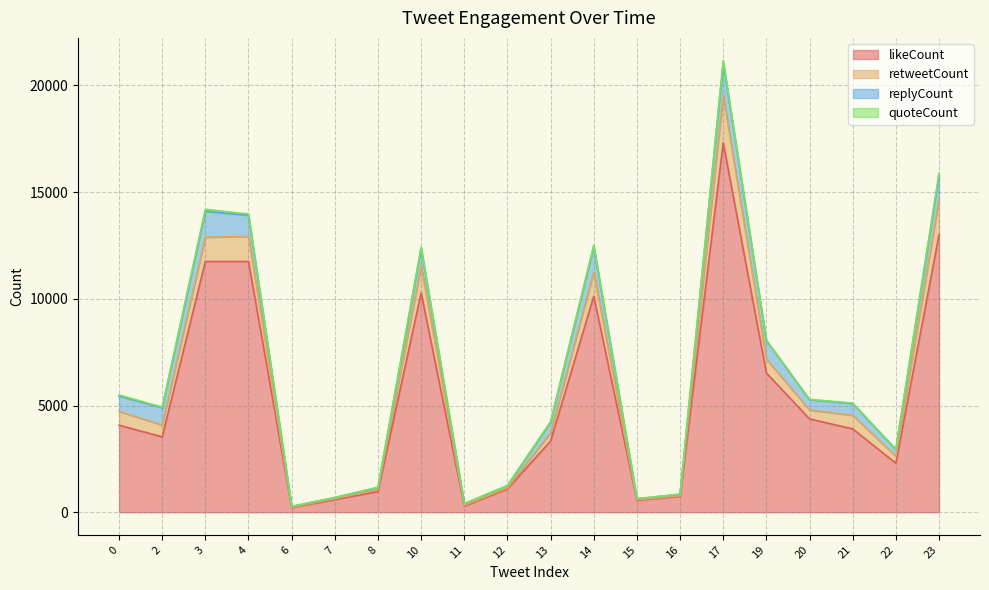

True or false: likeCount and retweetCount cross at least once.

False